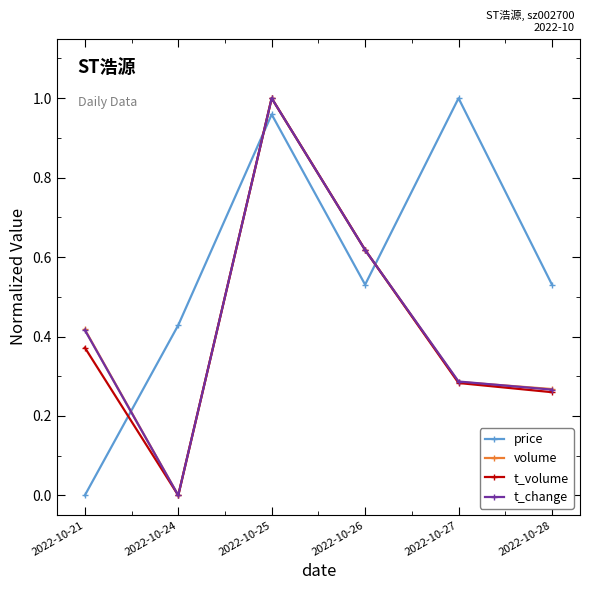

The value of volume at 2022-10-24 is -0.7. True or false?

False